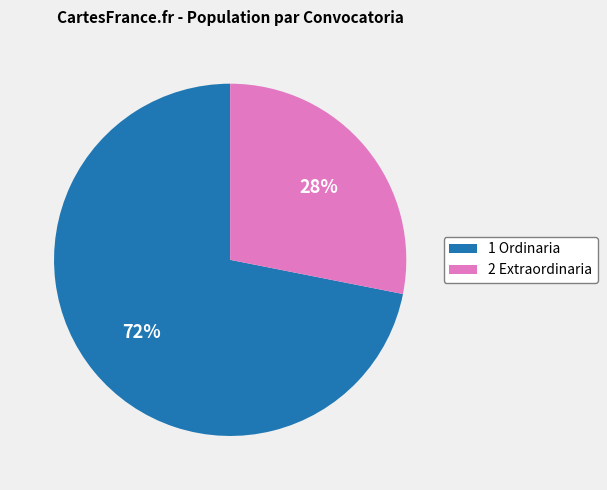

True or false: 2 Extraordinaria accounts for 40% of the total.

False